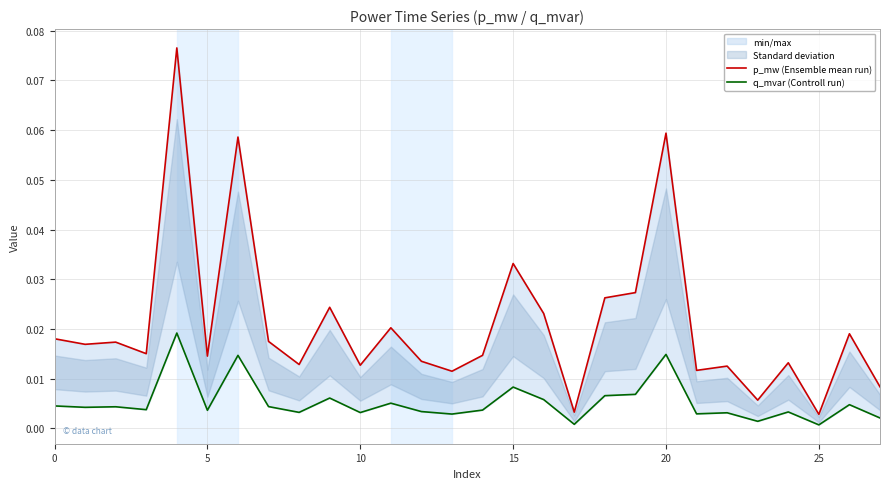

True or false: q_mvar (Controll run) and p_mw (Ensemble mean run) intersect in this chart.

False